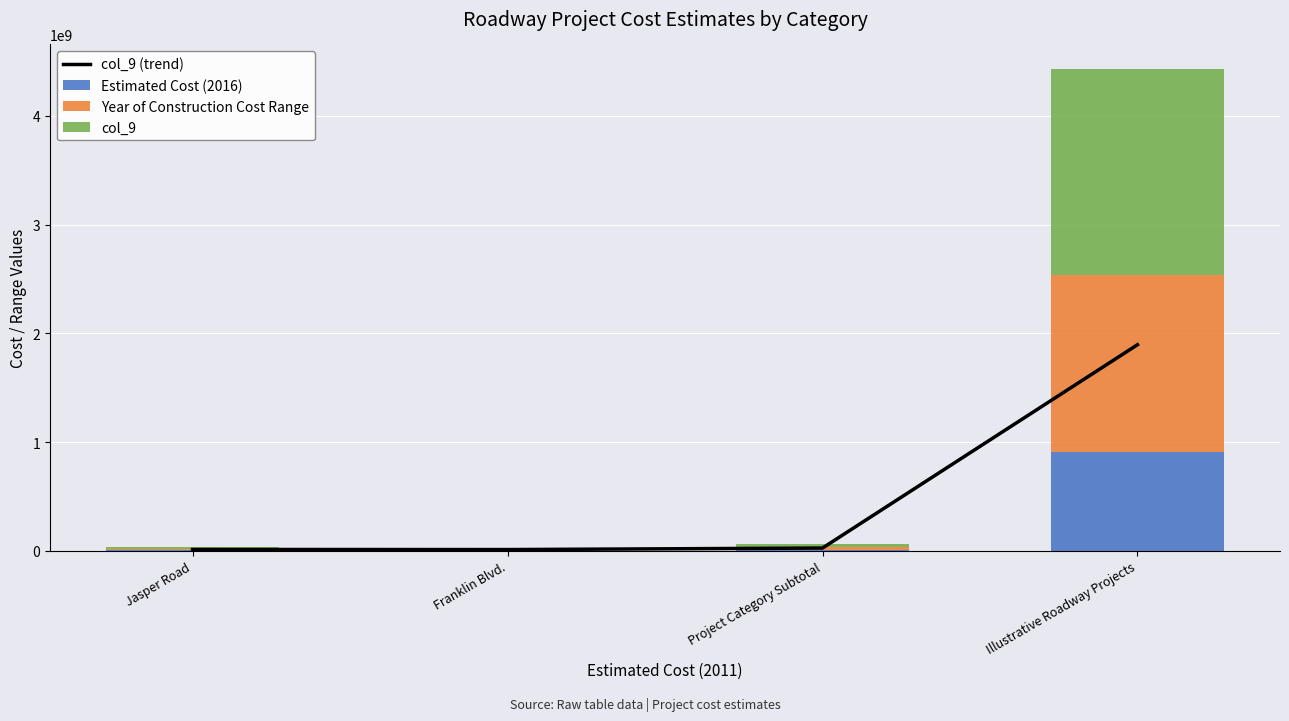

What is the smallest value displayed?

6191000.0